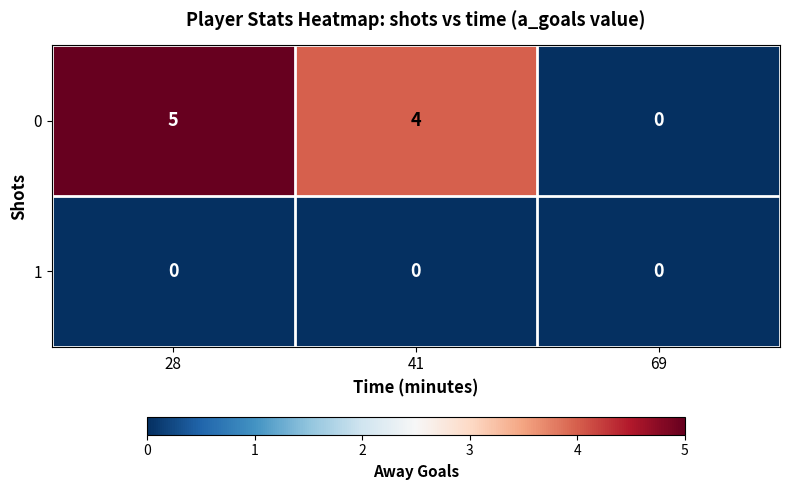

Rank the series at 28 from highest to lowest value.

row_0, row_1